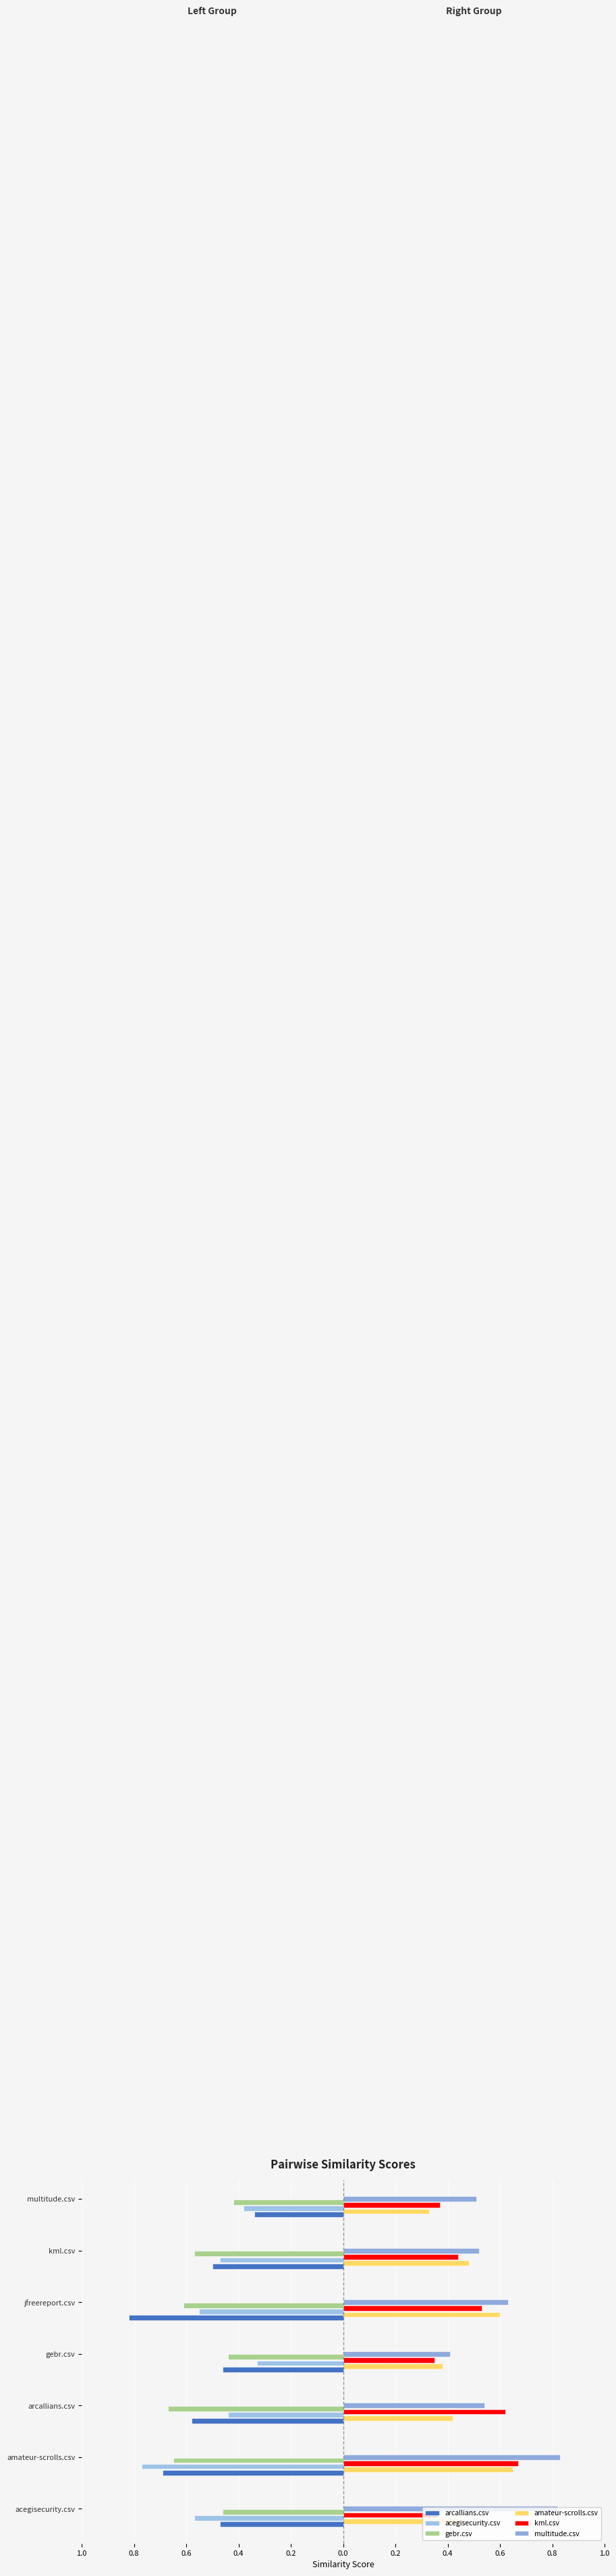

How many groups of bars are there?

7